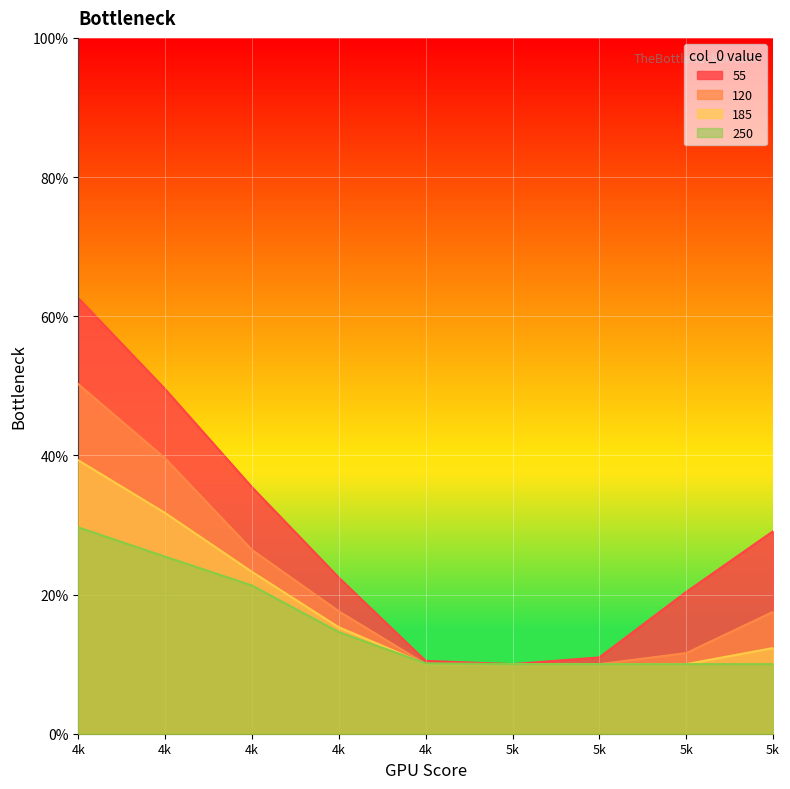

What is the difference between the maximum and minimum values in the 55 series?

0.5